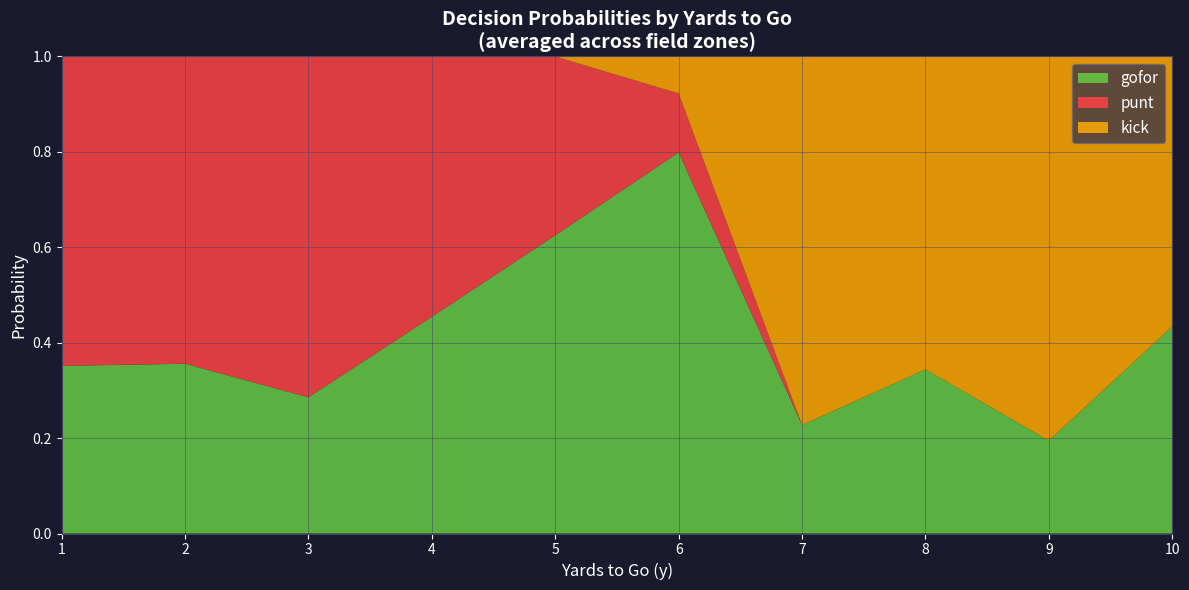

At which label does gofor reach its peak?

6